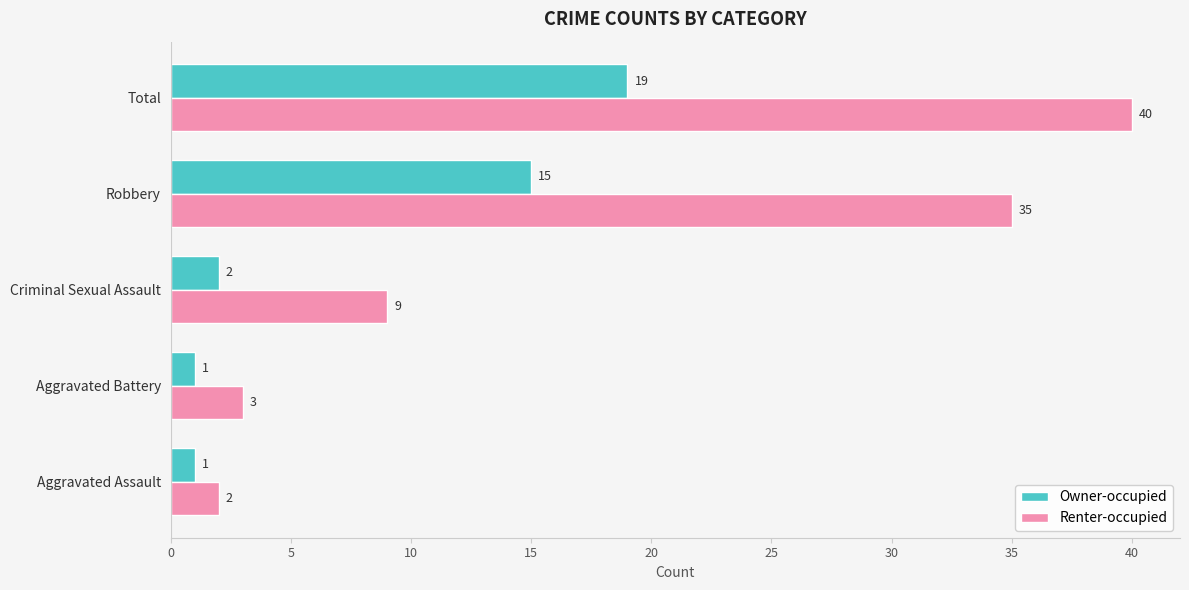

Between Aggravated Battery and Total, which series saw the biggest shift?

Renter-occupied